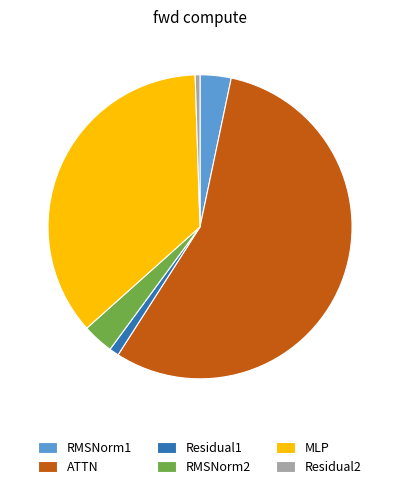

Is the sum of MLP and Residual1 greater than half?

No